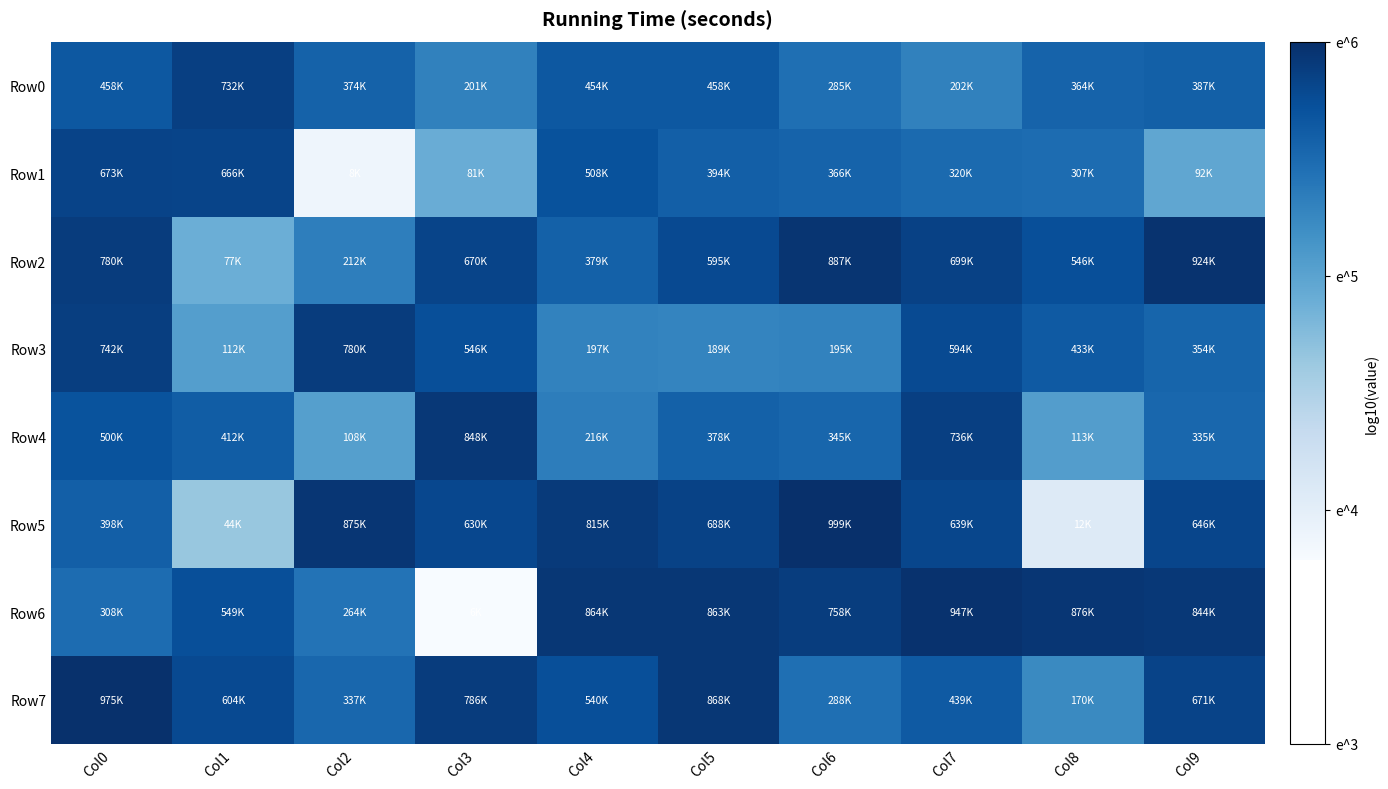

What is the spread (max minus min) of values at Col3?

2.1